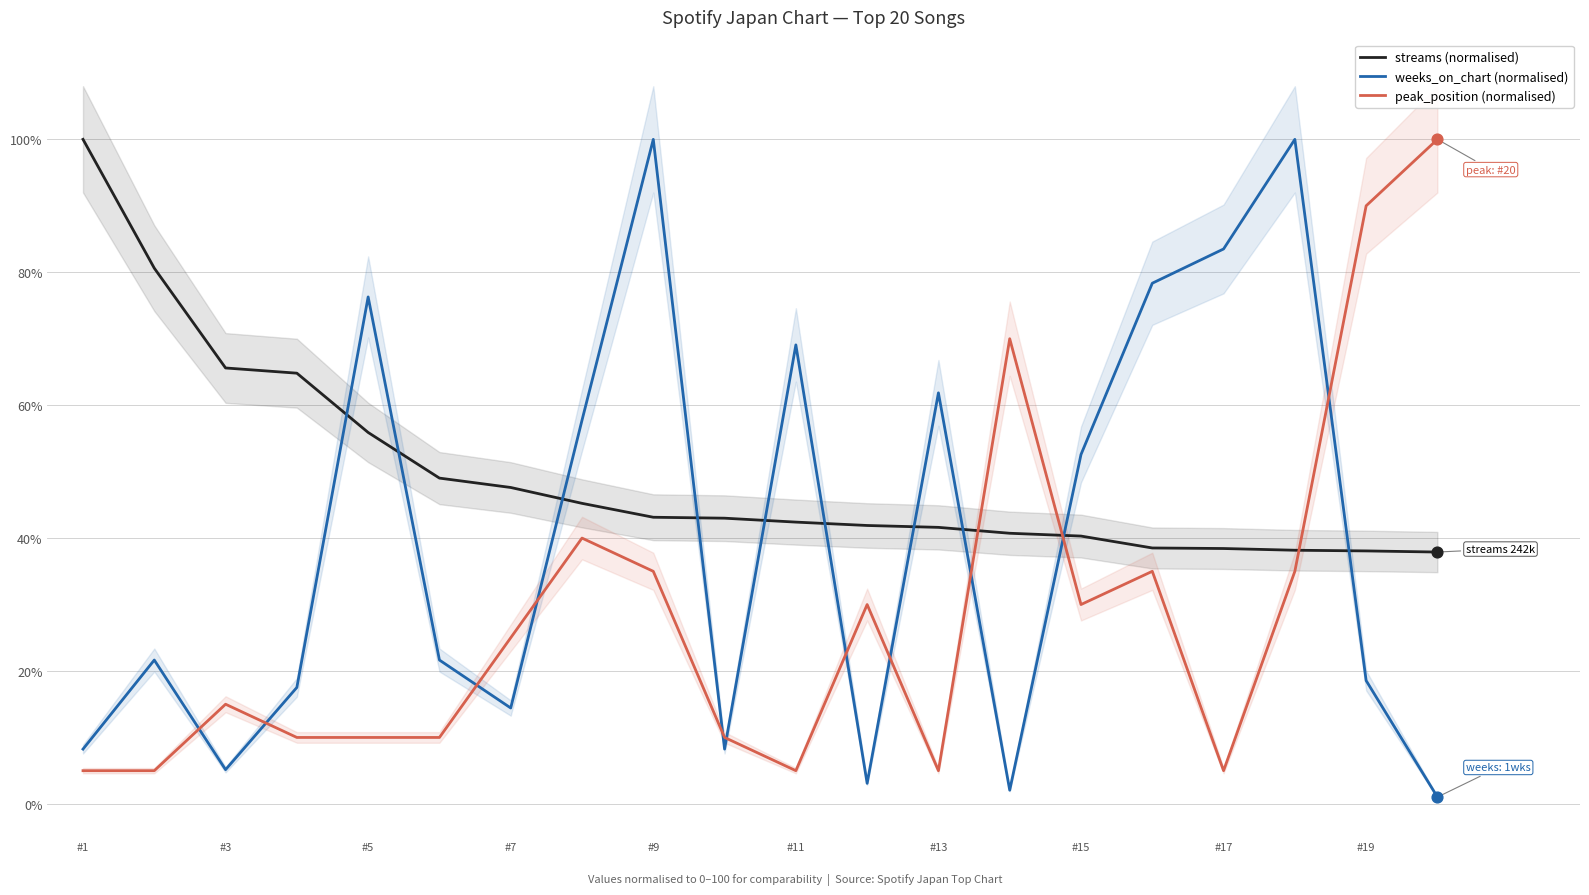

Is the value of peak_position (normalised) at #19 greater than the value of streams (normalised) at #11?

Yes